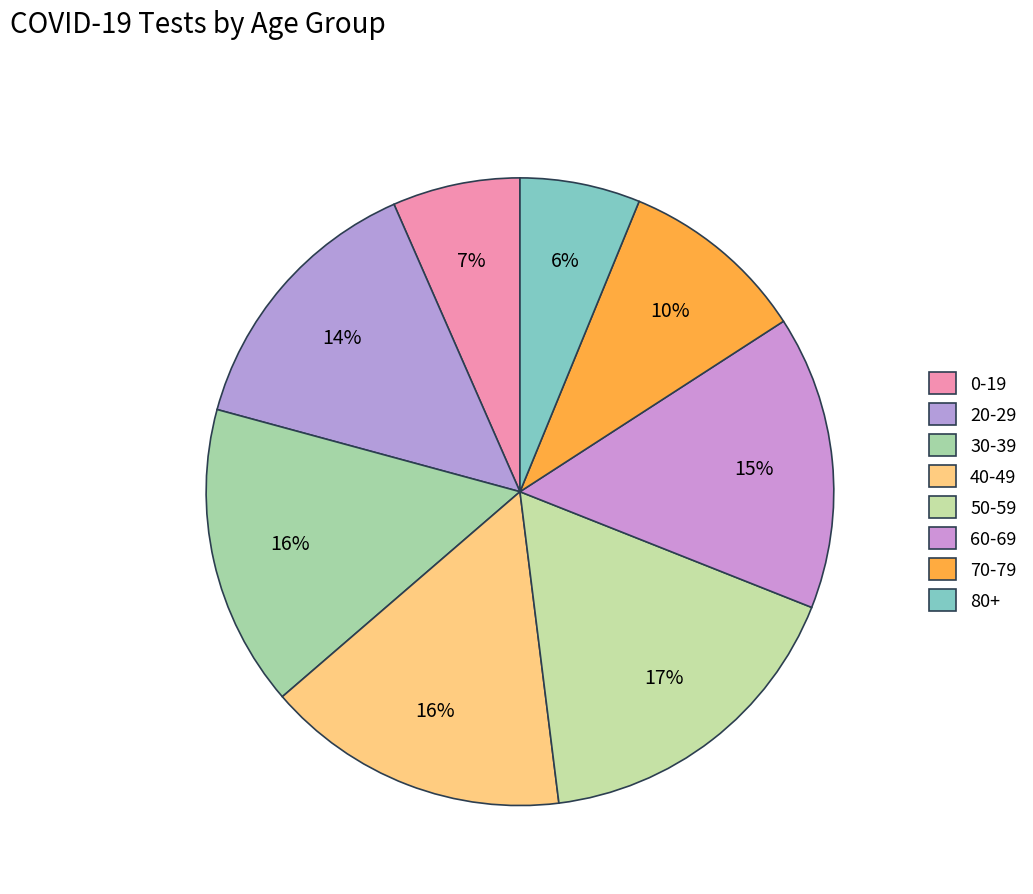

True or false: 30-39 accounts for 16% of the total.

True